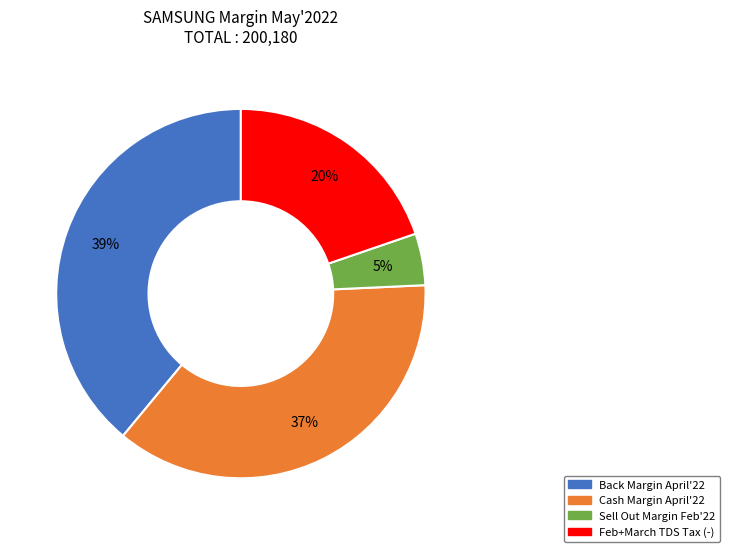

True or false: Sell Out Margin Feb'22 accounts for 5% of the total.

True